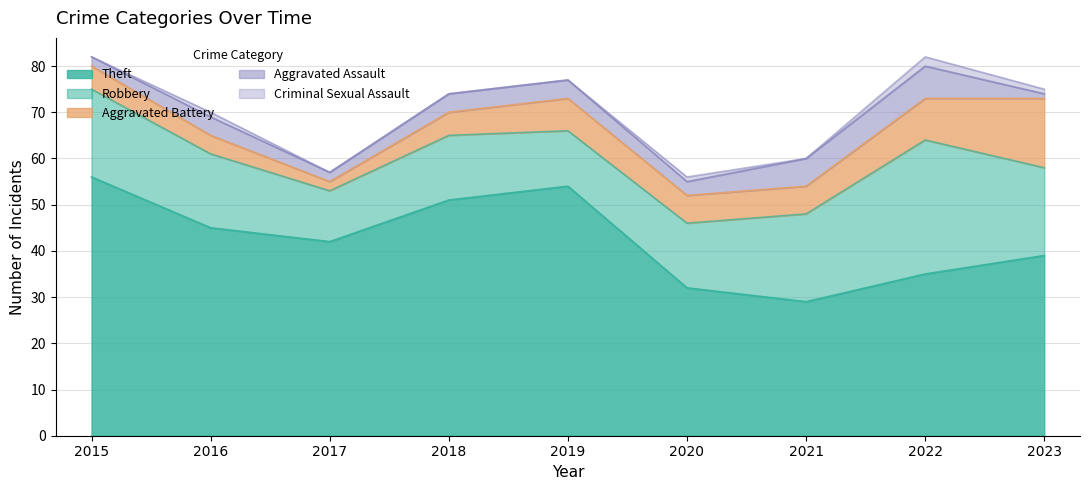

Read the Robbery value at 2018.

14